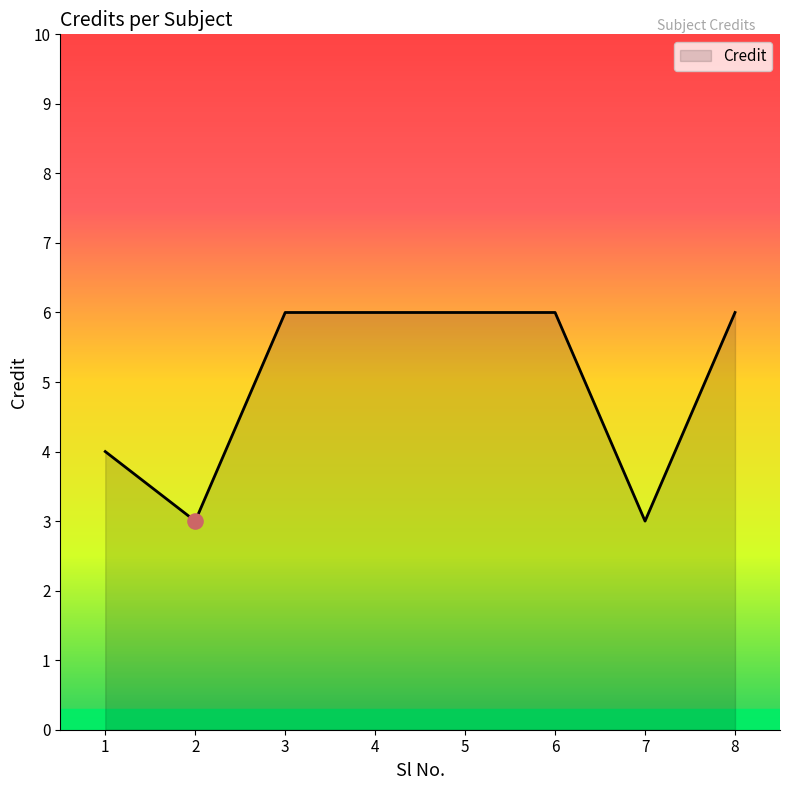

Which has a higher value, 7 or 5?

5